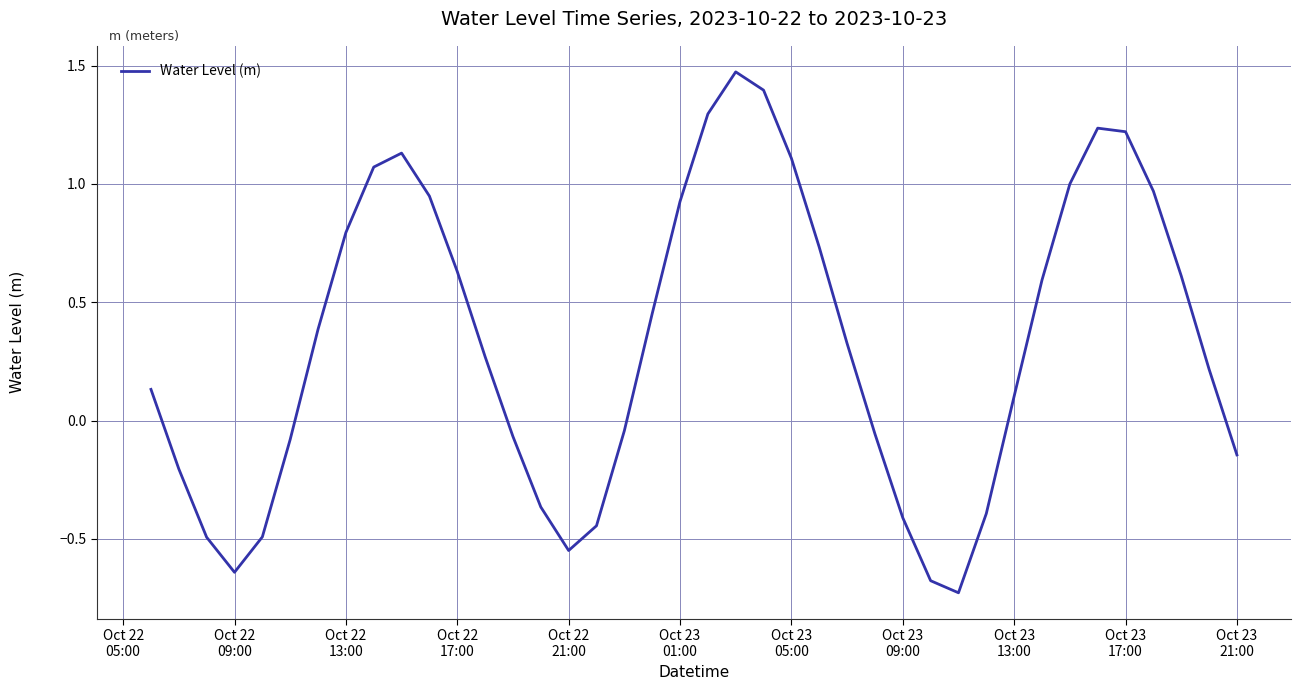

What is the difference between the maximum and minimum values?

2.2